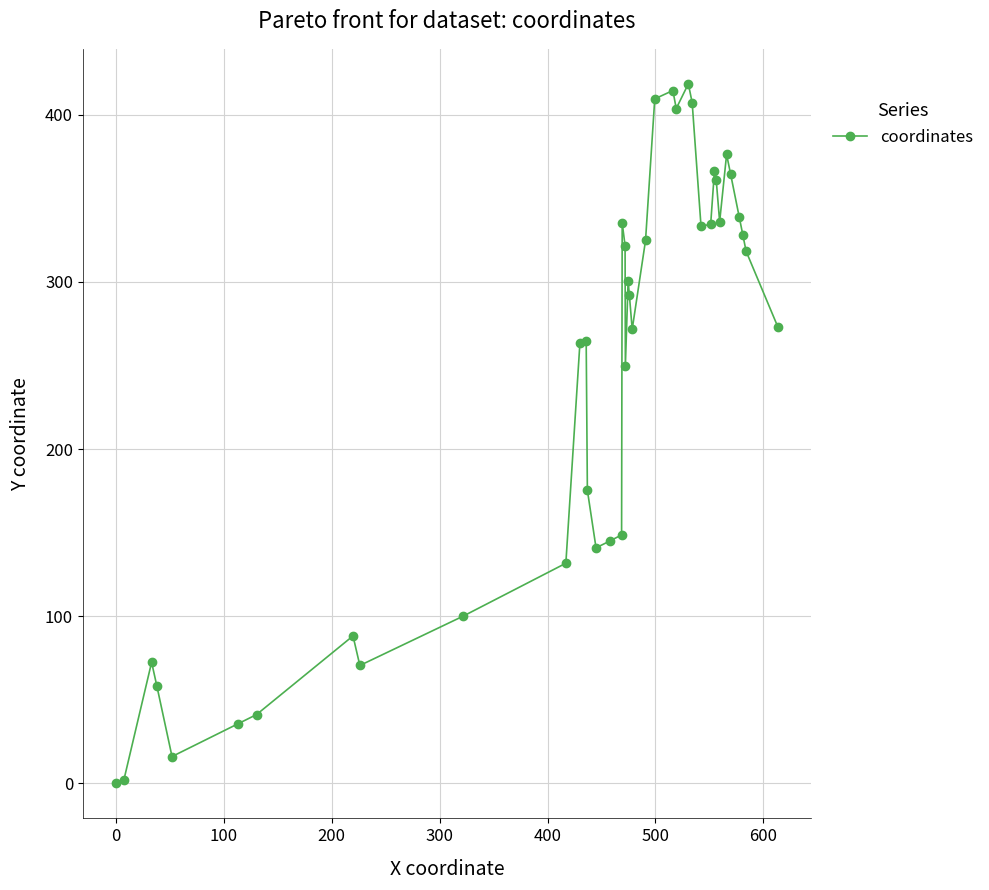

True or false: there are more than 1 points higher than both neighbors.

True